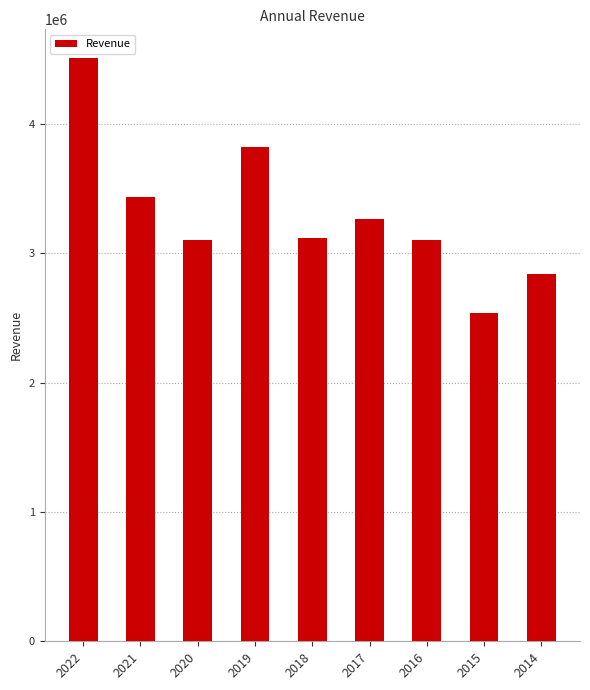

What is the maximum value shown in the chart?

4507717.9